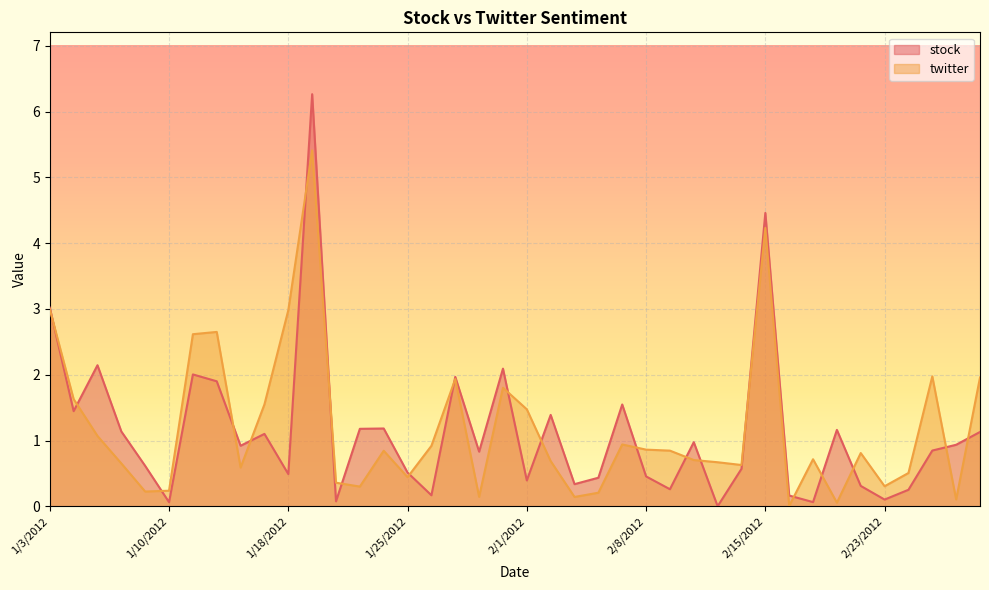

How many interior local valleys does the twitter series have?

11